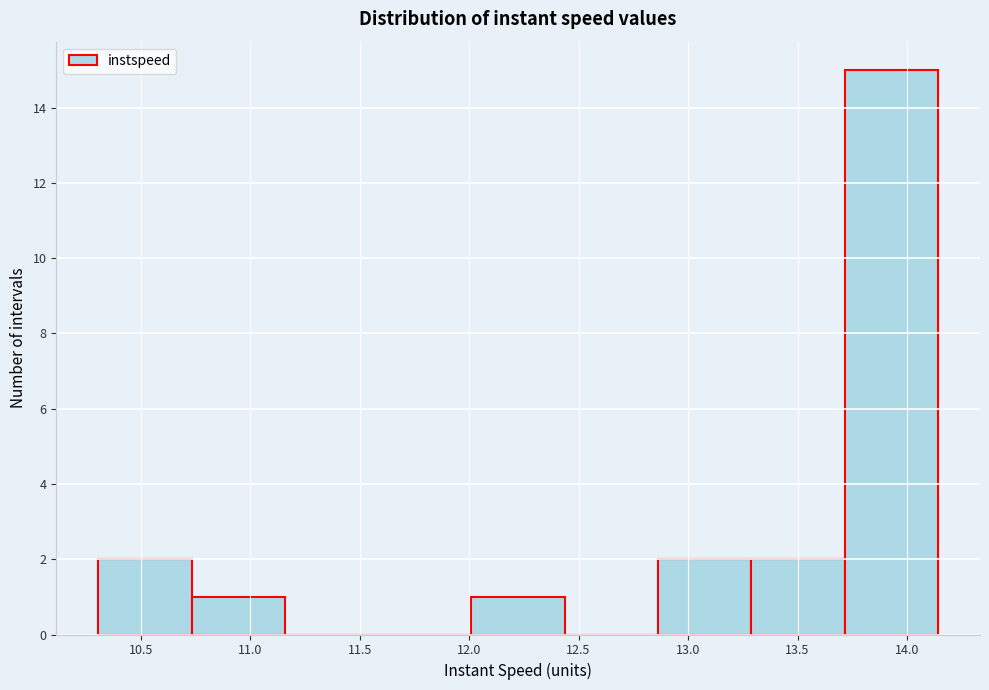

Over which range of the x-axis is the bar tallest?

13.70 to 14.15